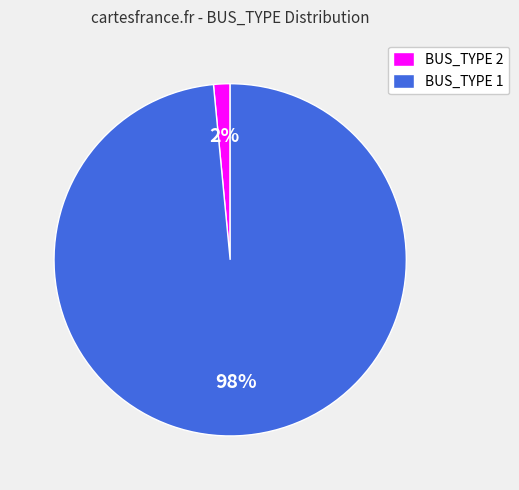

What is the majority slice?

BUS_TYPE 1